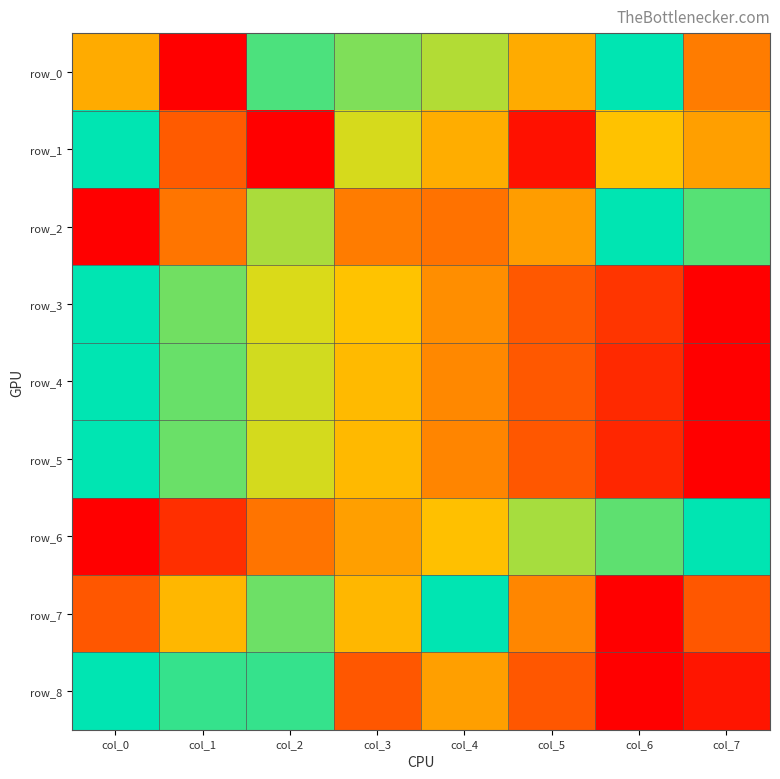

What is the spread (max minus min) of values at col_3?

0.5